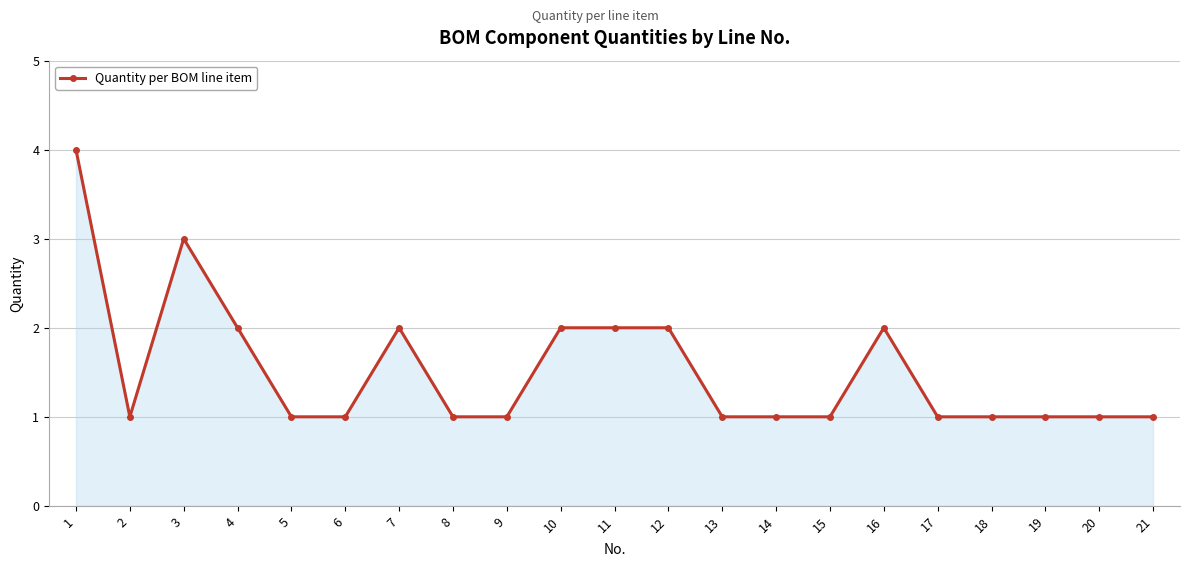

The value at 8 is 1. True or false?

True